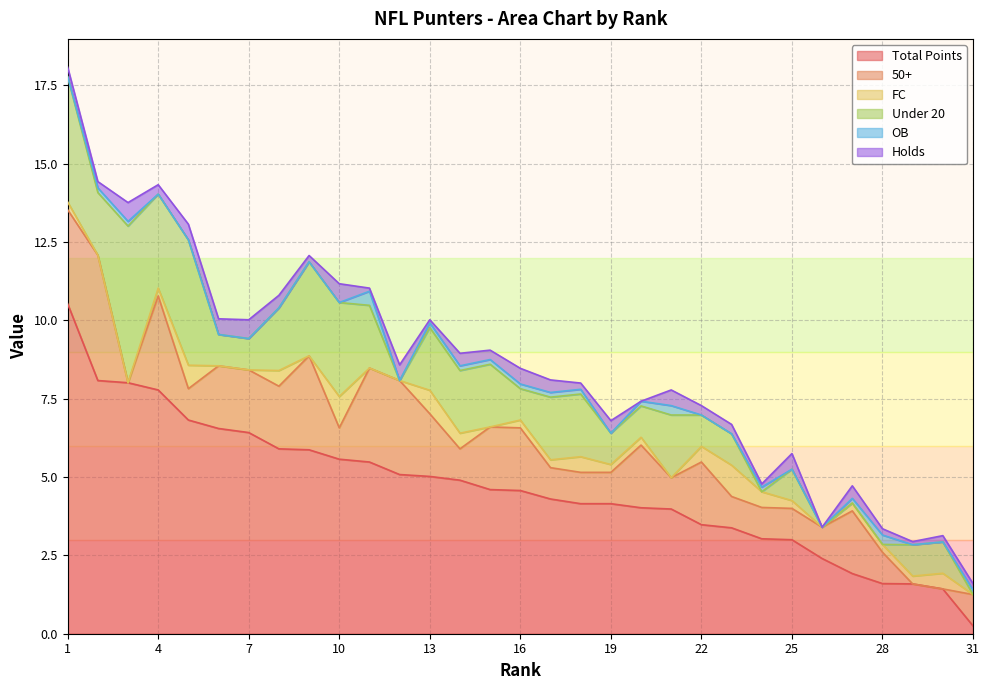

At how many categories does at least one series exceed 4?

20